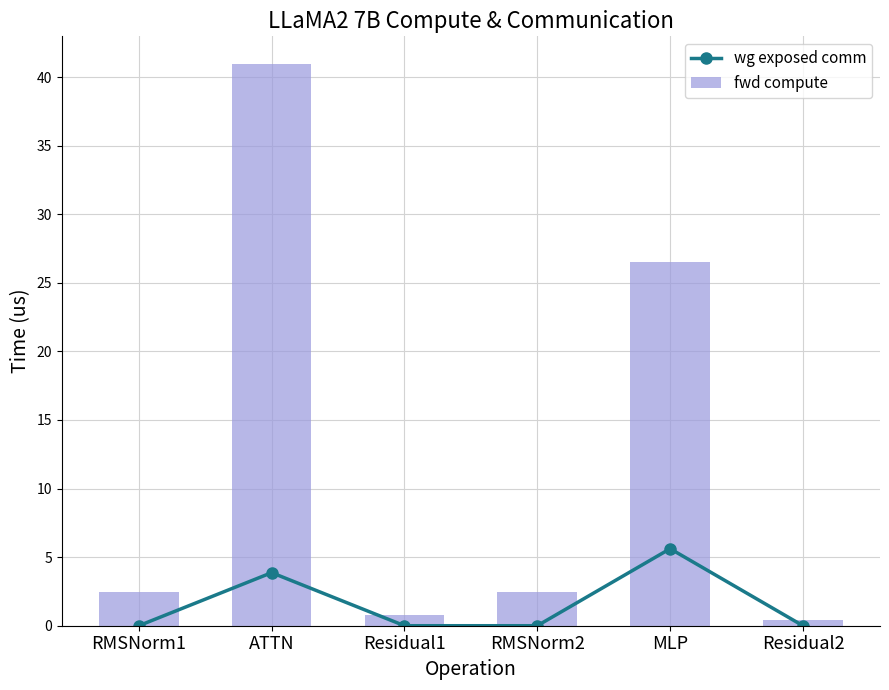

True or false: fwd compute has a value of 40.9 at ATTN.

True